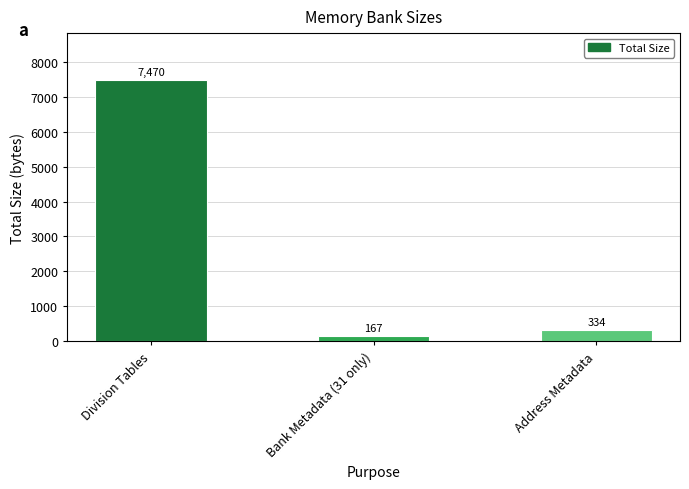

The value at Division Tables is 3056. True or false?

False